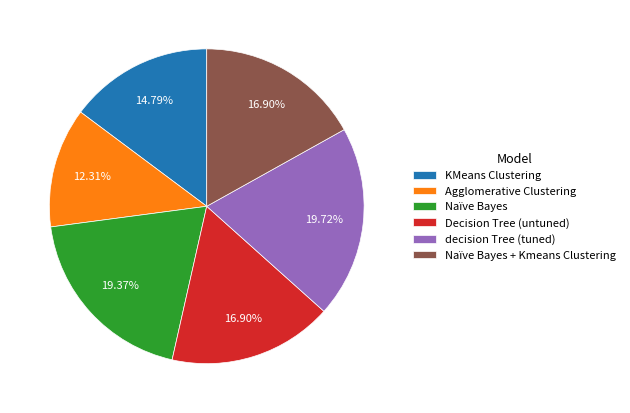

Is it true that Naïve Bayes is 14% of the pie?

False